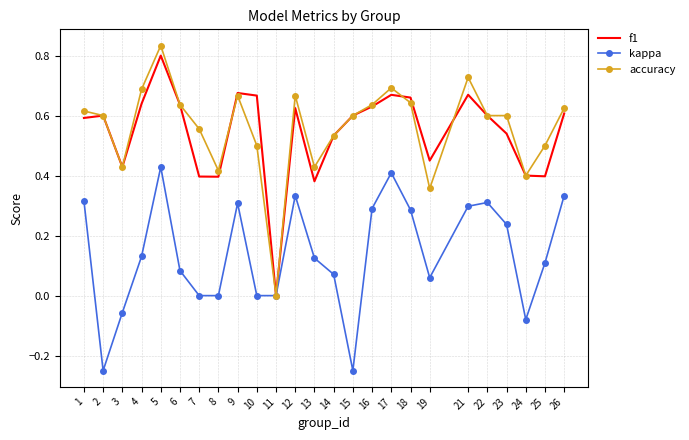

Which category has the highest value in the f1 series?

5